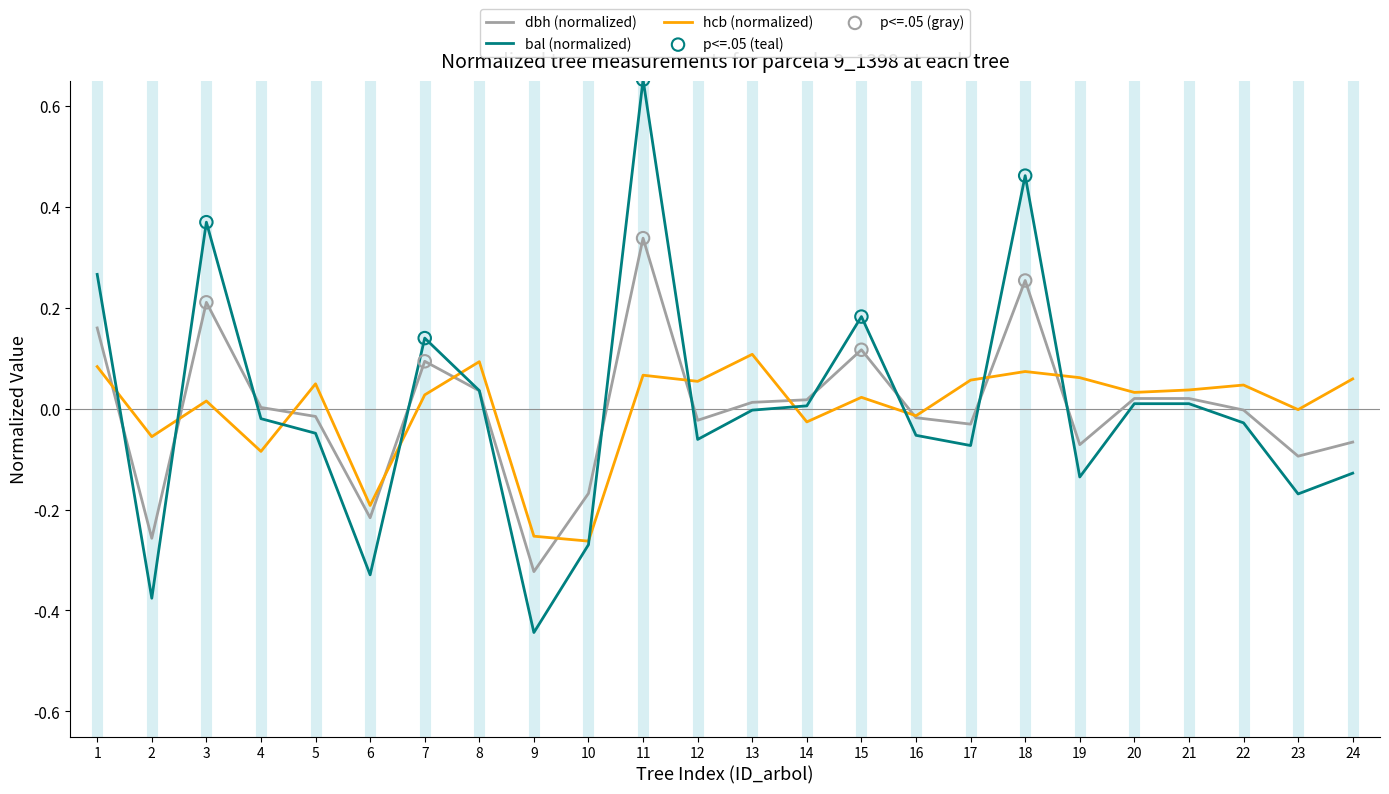

At which category is the sum across all series the highest?

11